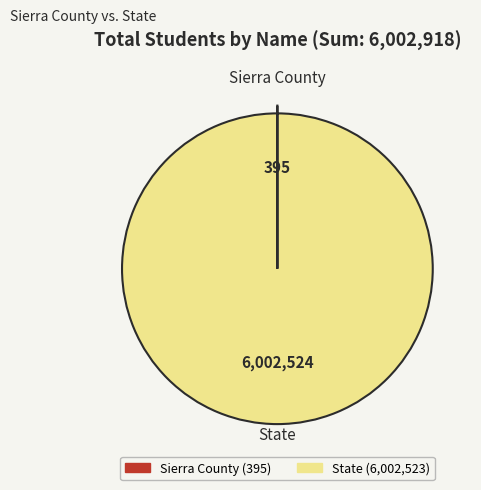

Which slice is the largest?

State